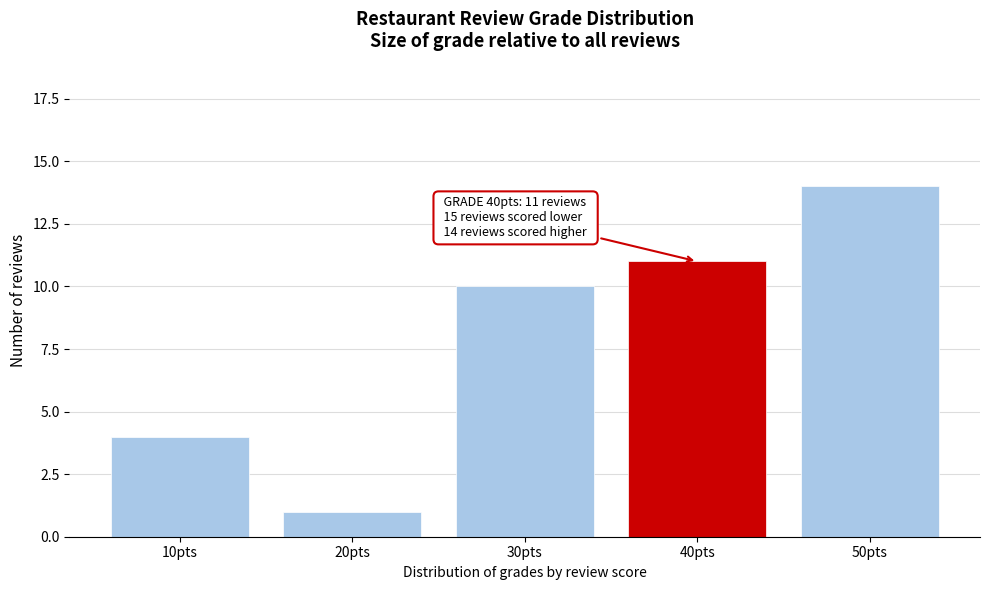

Reading left to right, list all the values displayed in this chart.

10pts=4	20pts=1	30pts=10	40pts=11	50pts=14